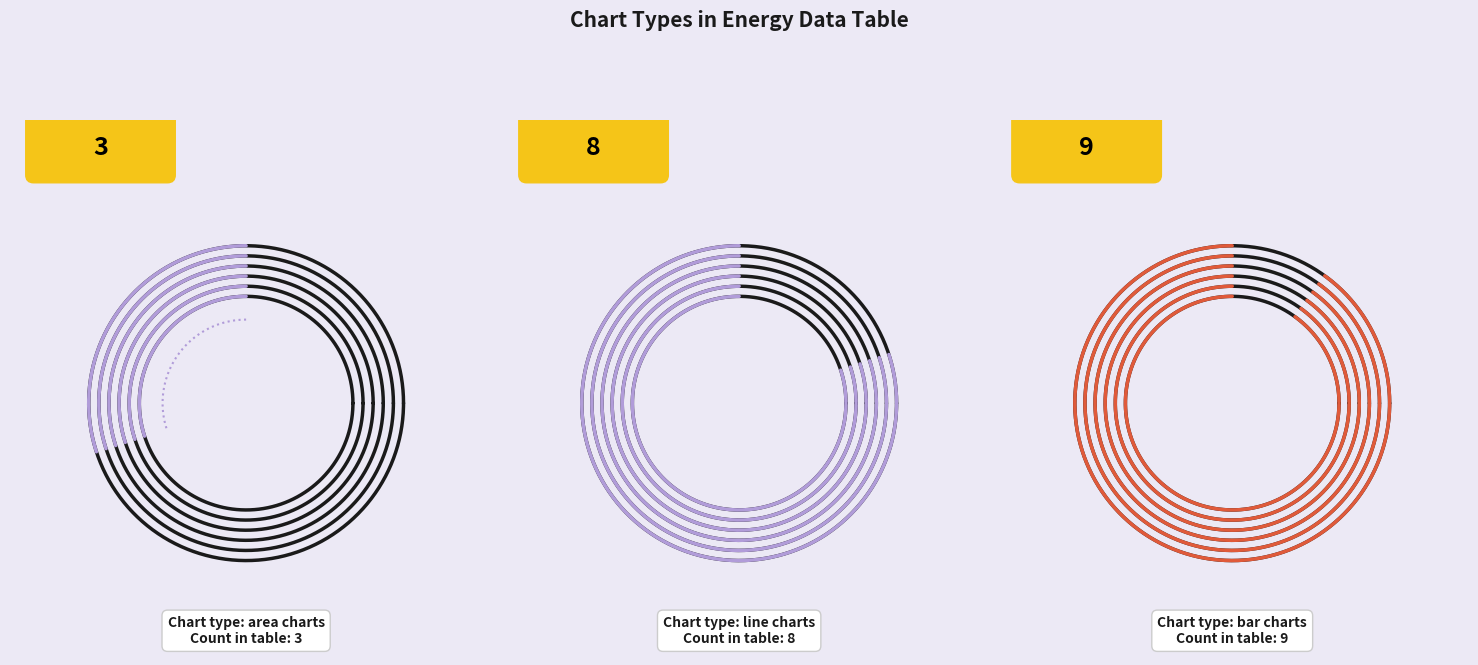

Which slice is the largest?

bar